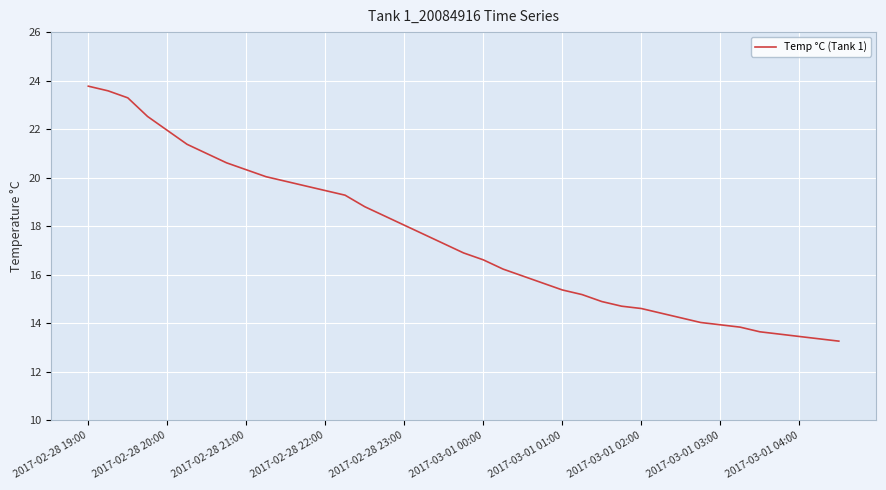

What is the smallest value displayed?

13.3